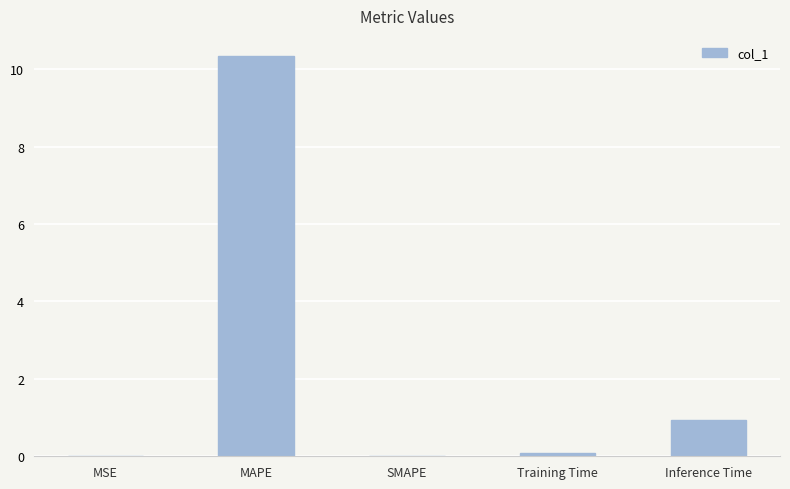

What is the change in value from SMAPE to Training Time?

+0.1